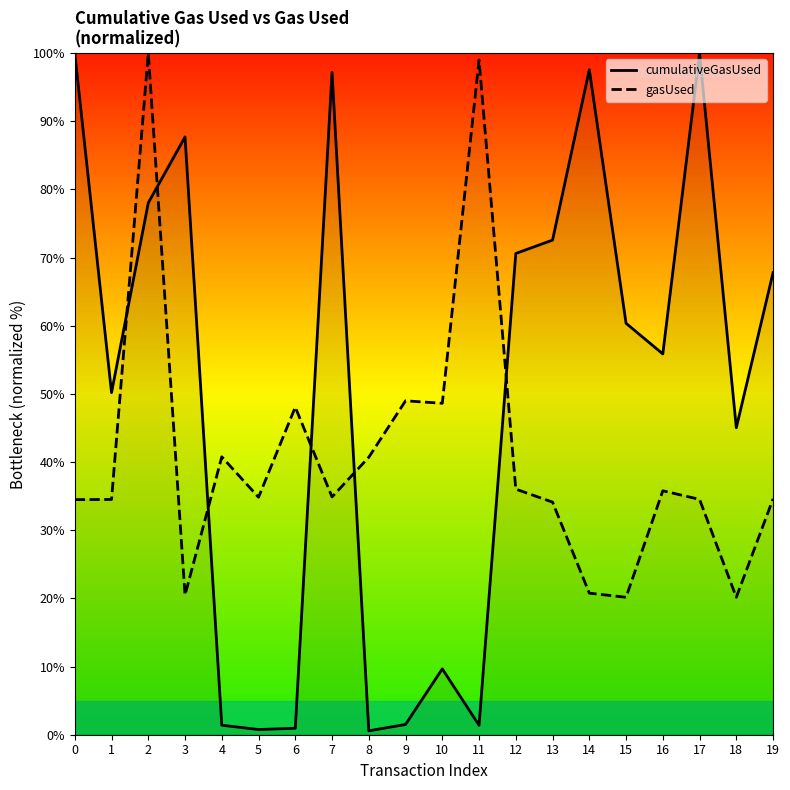

Does the chart have visible grid lines?

No